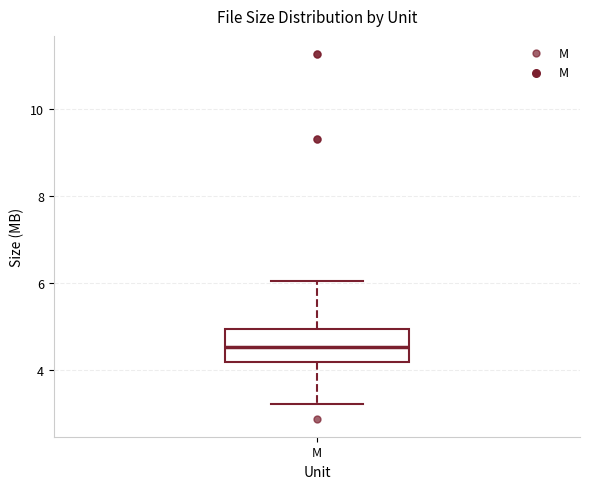

Read this box plot against the y-axis: the position of the median line, the range covered by the box, and the ends of both whiskers. The values are not printed on the chart, so give them approximately, as read against the axis.

median 4.6, box 4.2 to 5.0, whiskers 3.2 to 6.0